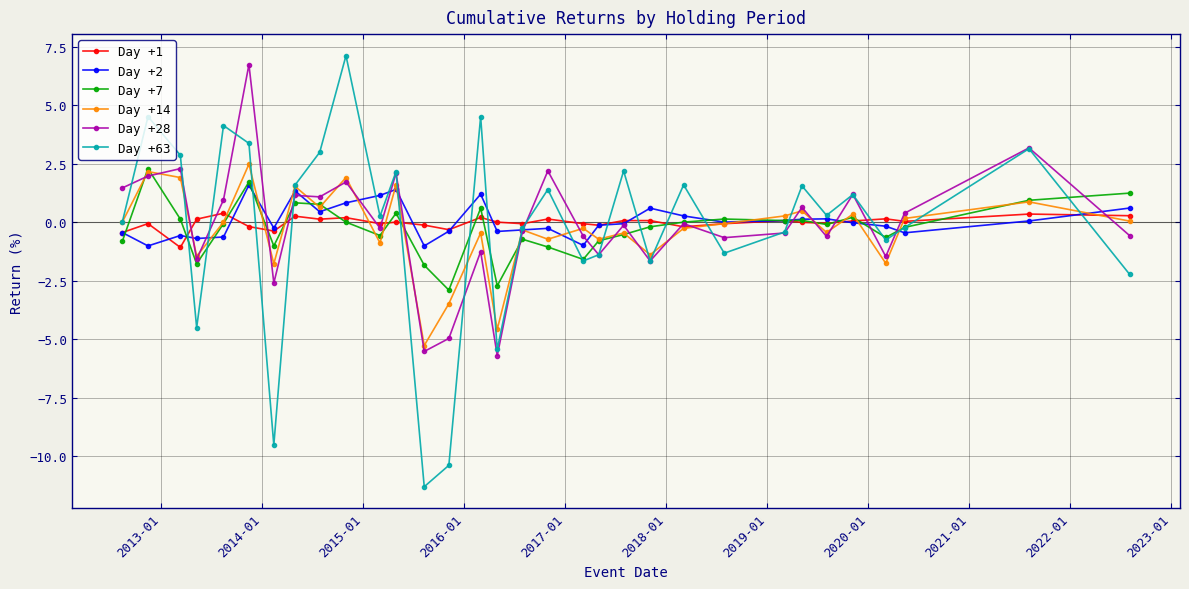

Count the number of categories in the chart.

32